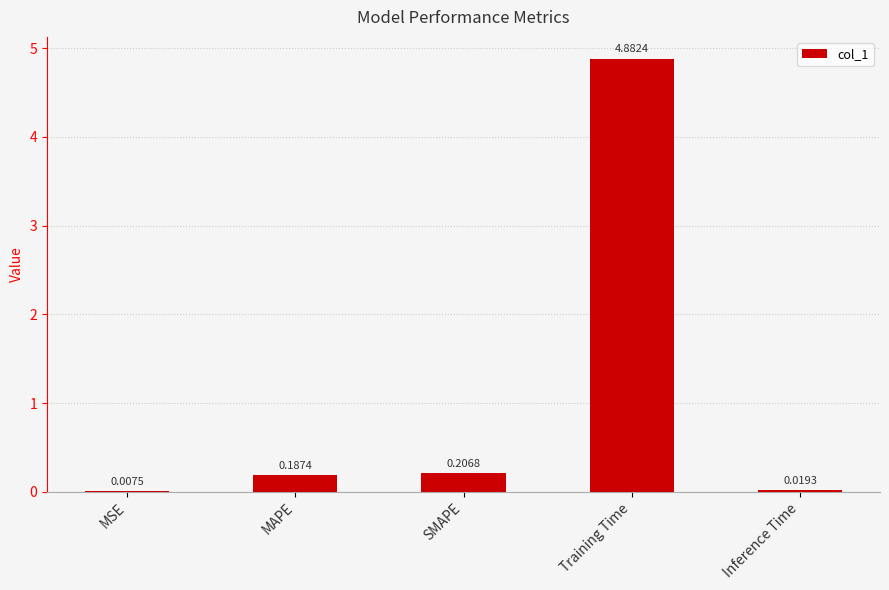

At which category does the chart reach its peak across all series?

Training Time